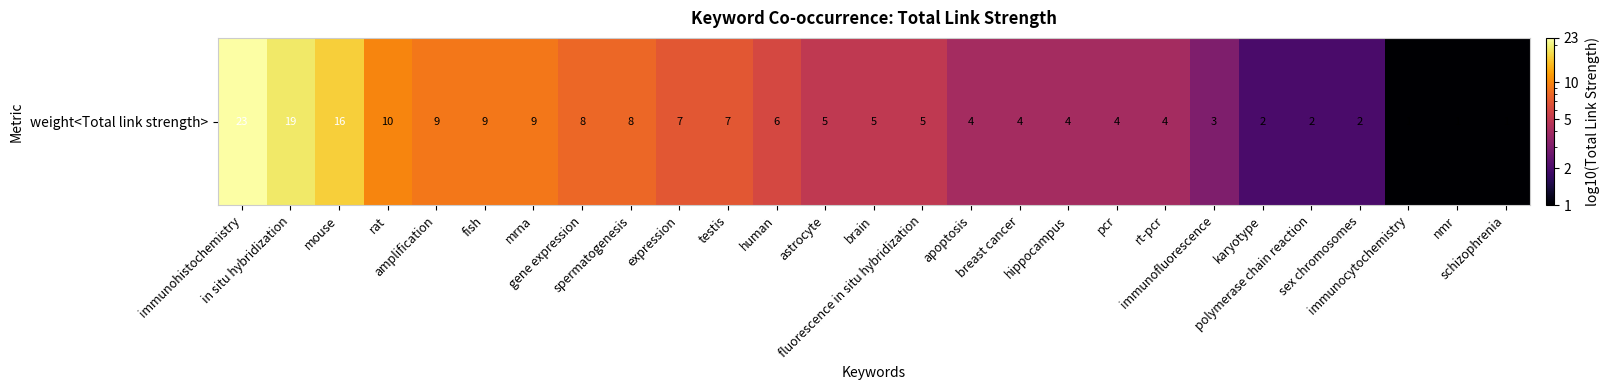

How many data points are above 5?

12